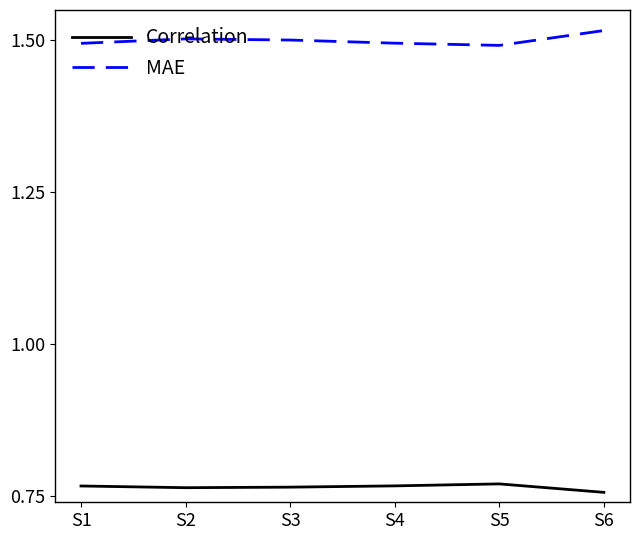

True or false: Correlation and MAE cross at least once.

False